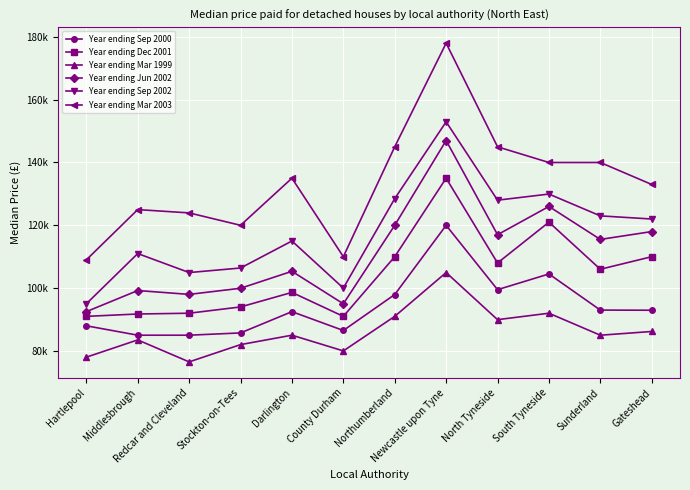

What is the label of the 7th point from the left?

Northumberland